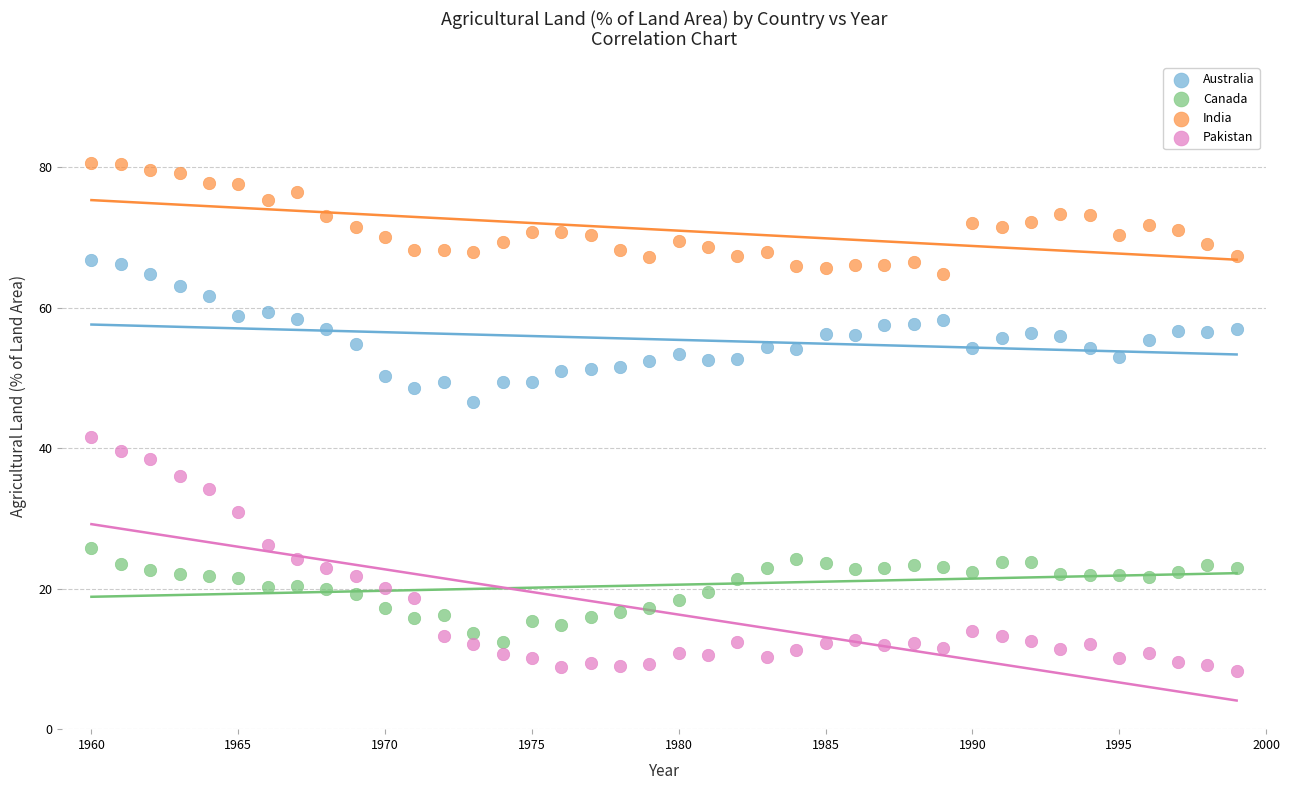

What are all the series names shown in the legend?

Australia, Canada, India, Pakistan